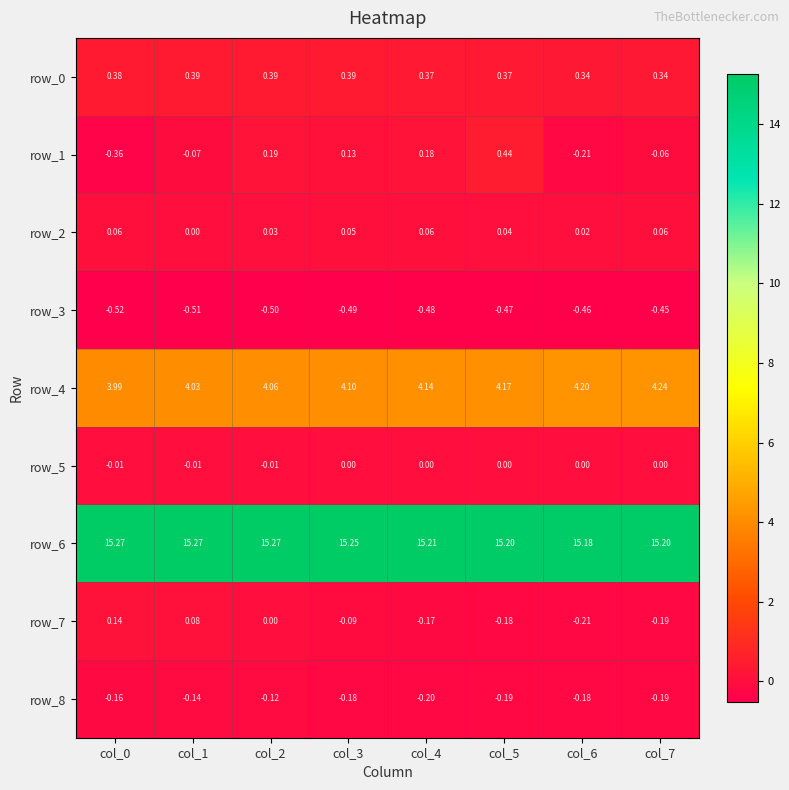

At which label does row_1 reach its minimum?

col_0